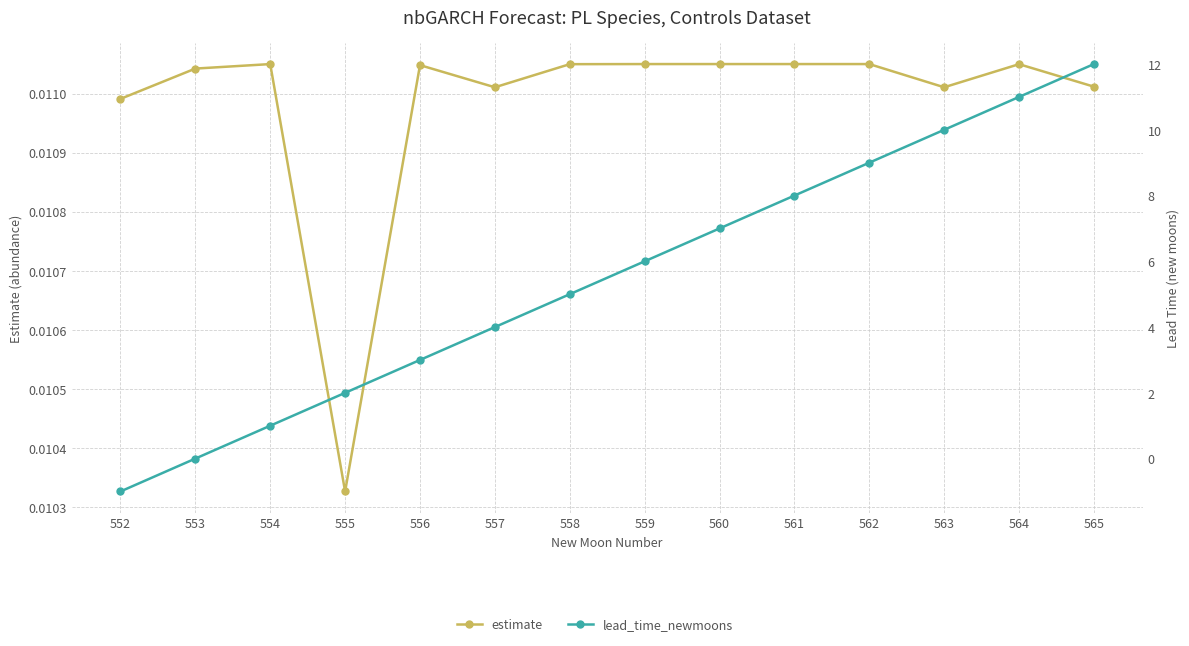

Is this an area chart (filled region under the line)?

No